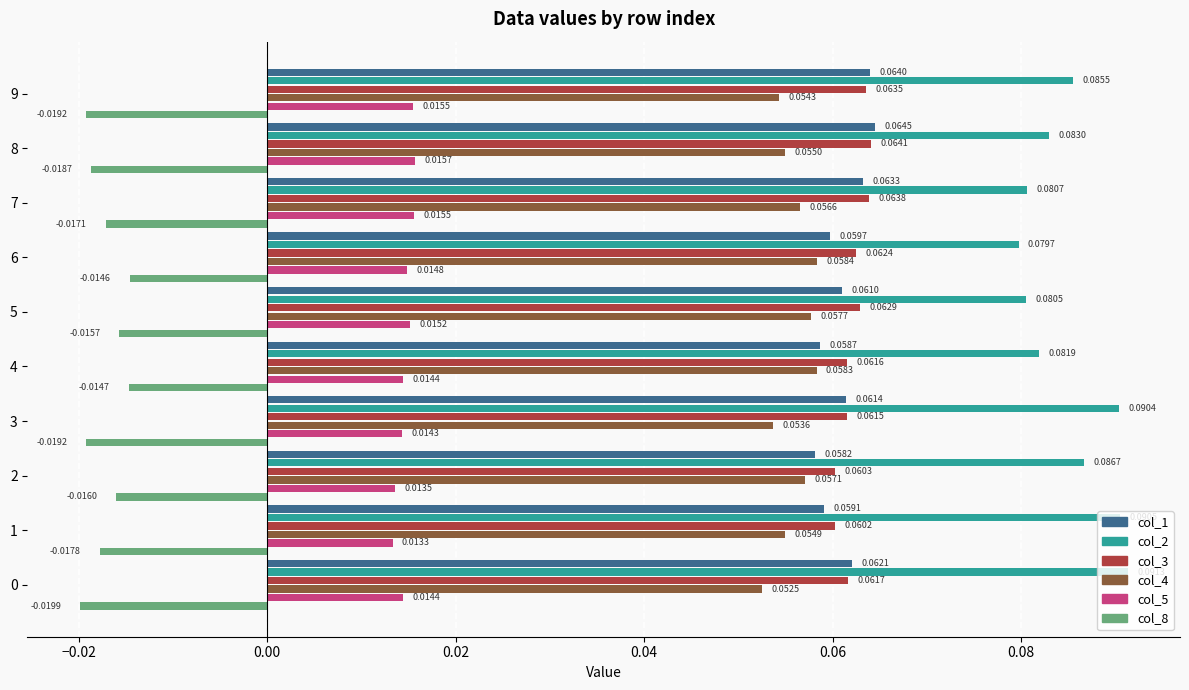

Rank the series at 7 from highest to lowest value.

col_2, col_3, col_1, col_4, col_5, col_8